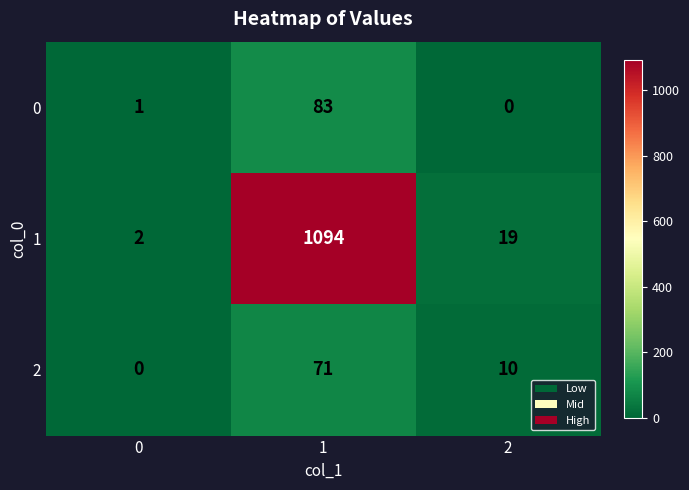

Reading left to right, list all the values displayed in this chart.

0: 0=1	1=83	2=0
1: 0=2	1=1094	2=19
2: 0=0	1=71	2=10